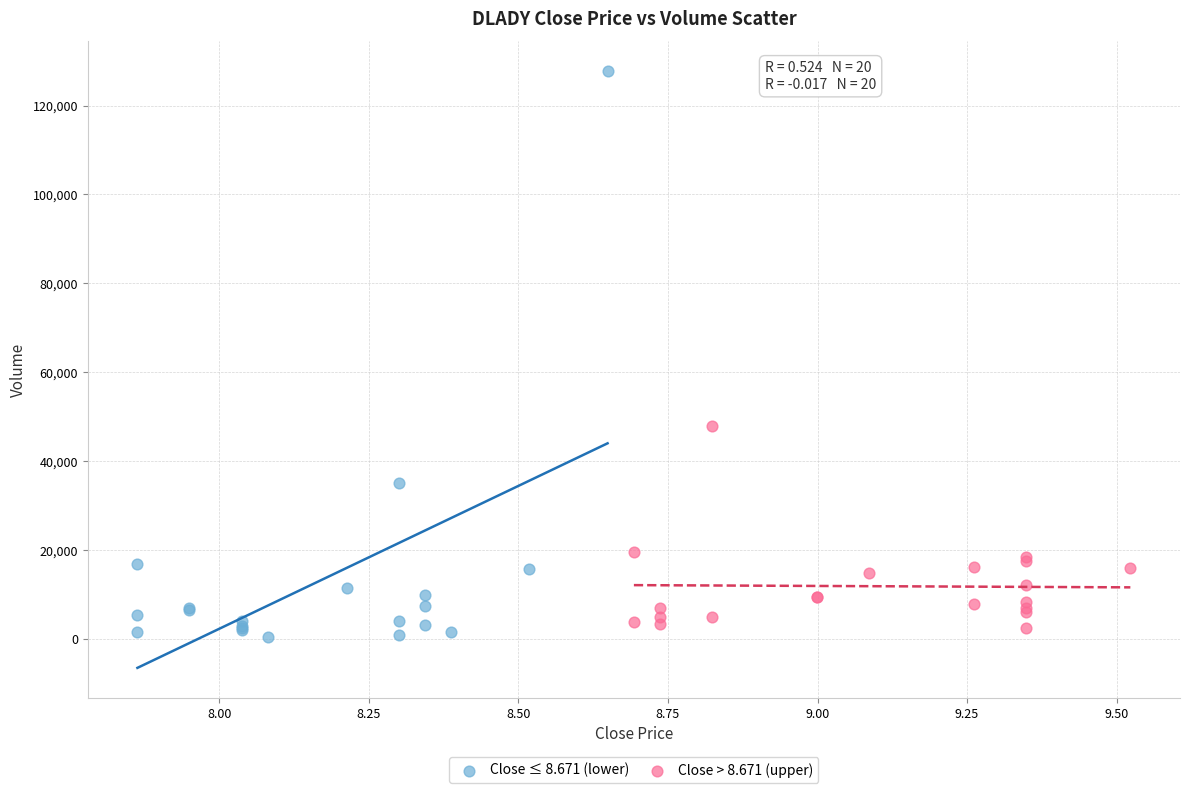

Which series has the largest Y range (max minus min)?

Close ≤ 8.671 (lower)